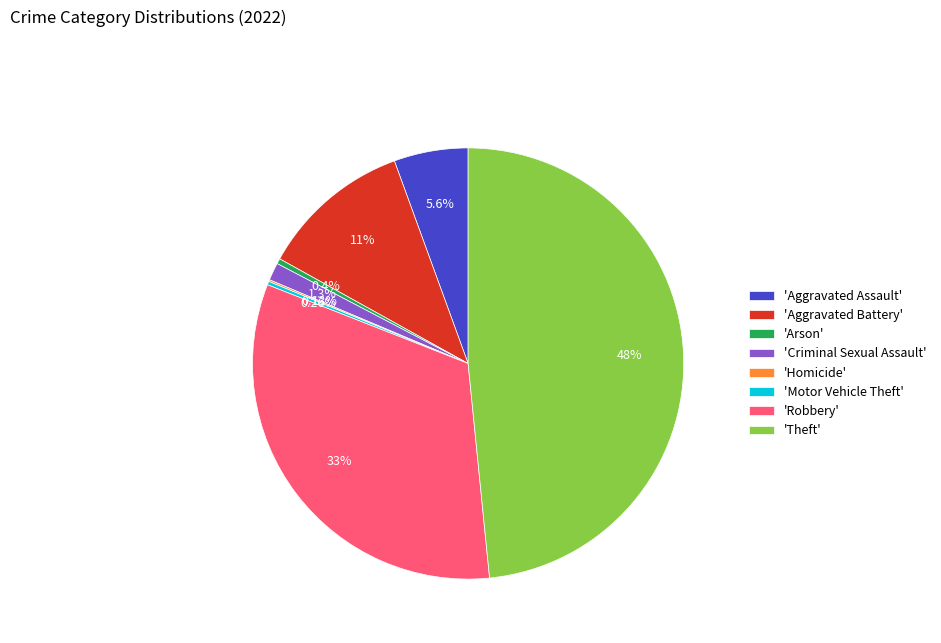

Is there any slice that represents more than half of the pie?

No